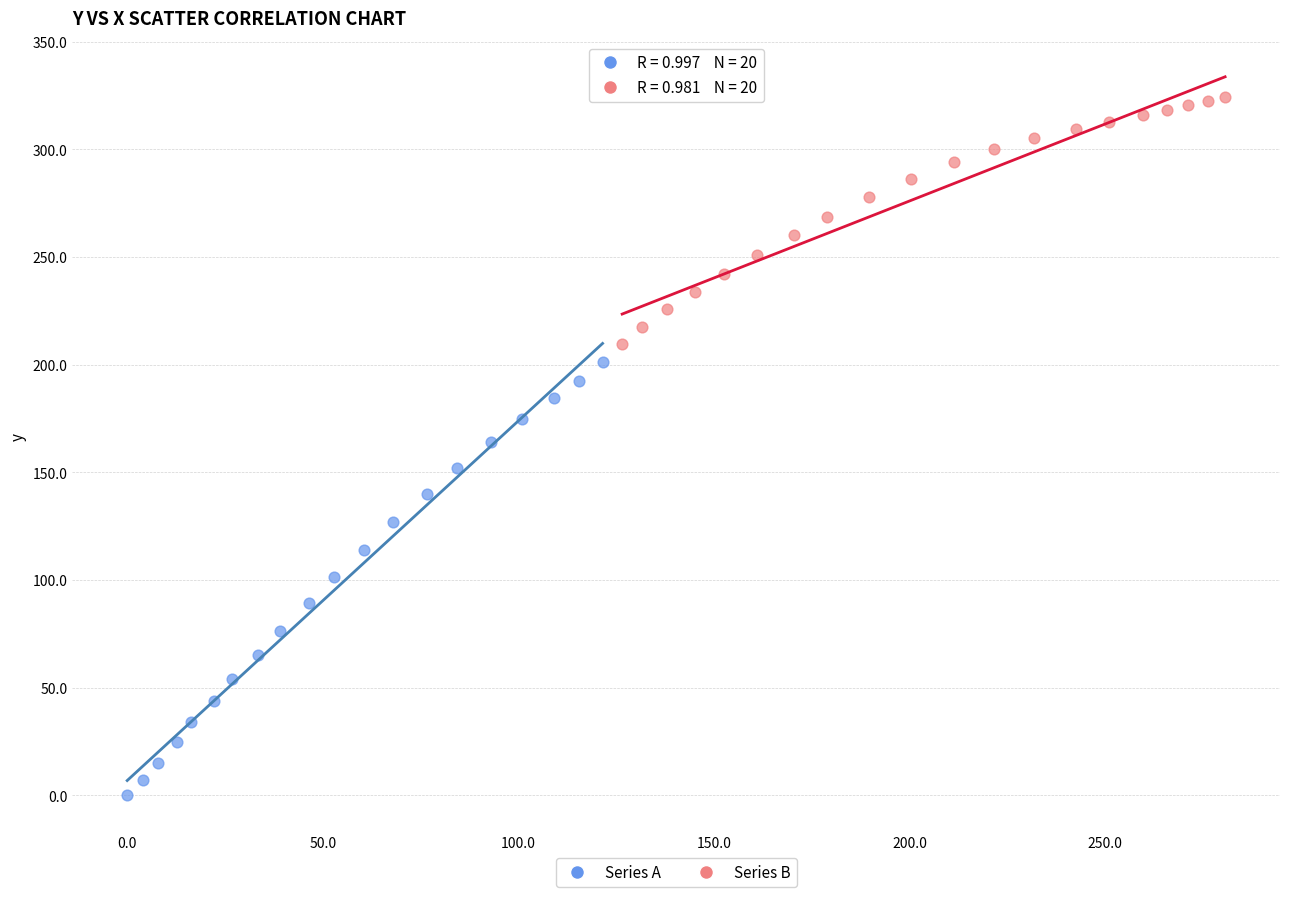

Which series contains the highest Y value?

Series B